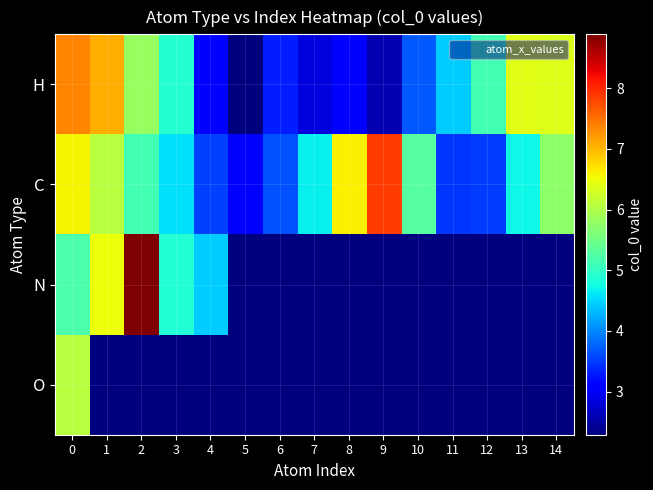

Between 9 and 4, which is larger?

4